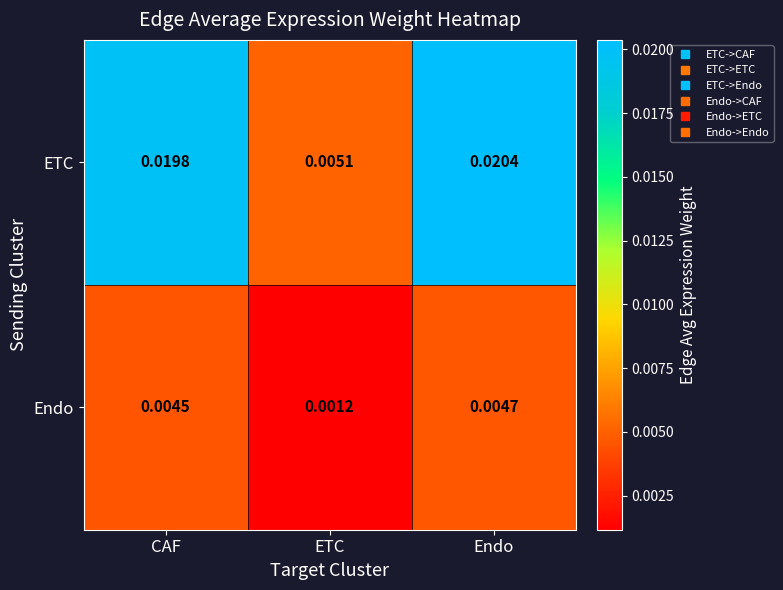

Between CAF and ETC, which series saw the biggest shift?

ETC